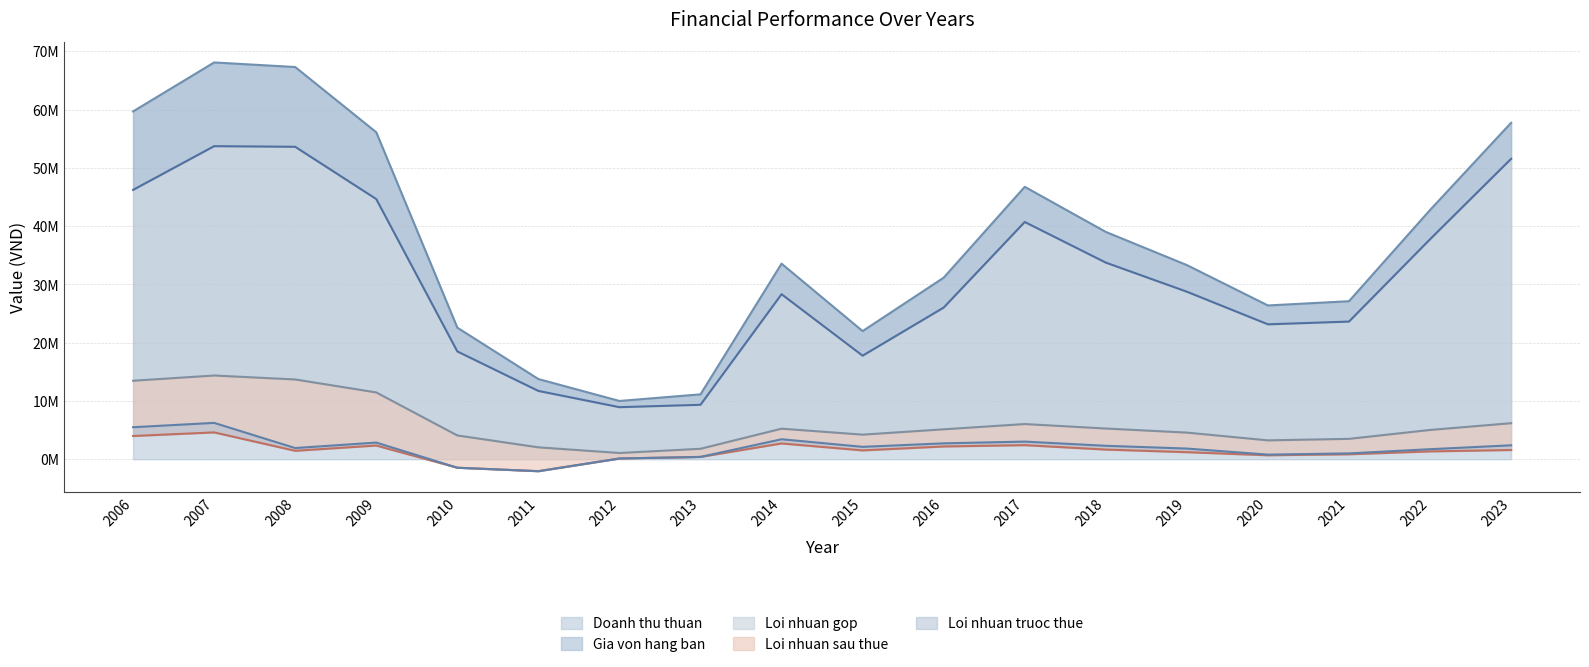

How many interior local valleys does the Loi nhuan truoc thue series have?

4